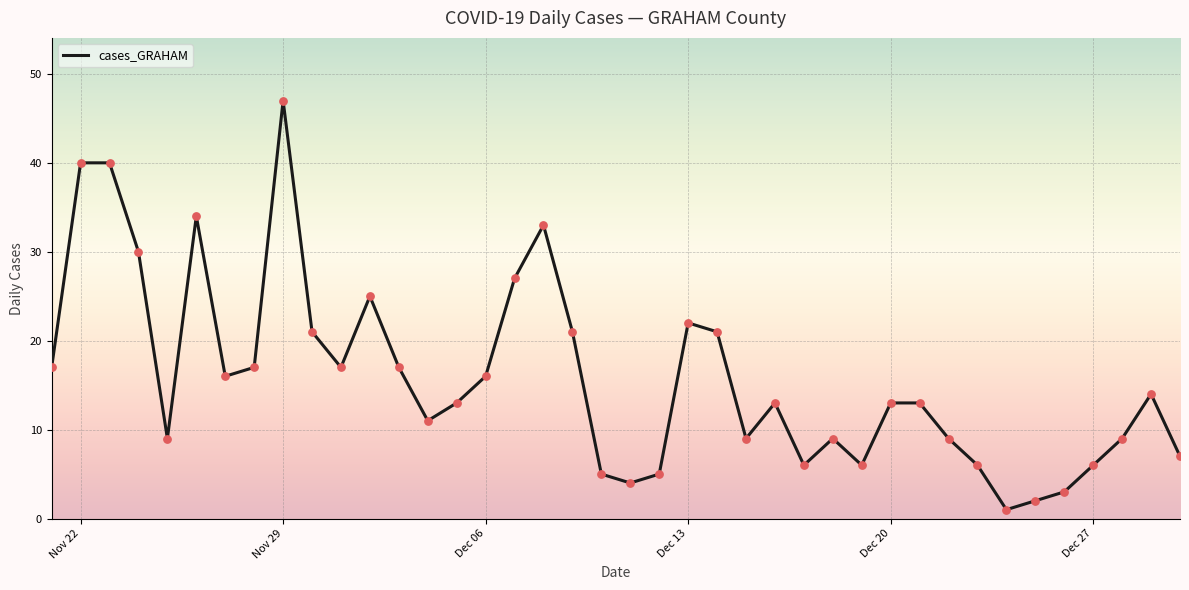

What is the difference between the maximum and minimum values?

46